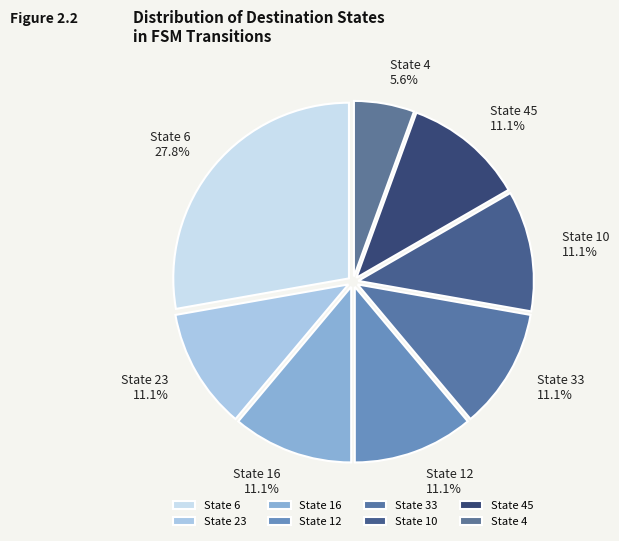

Is there any slice that represents more than half of the pie?

No